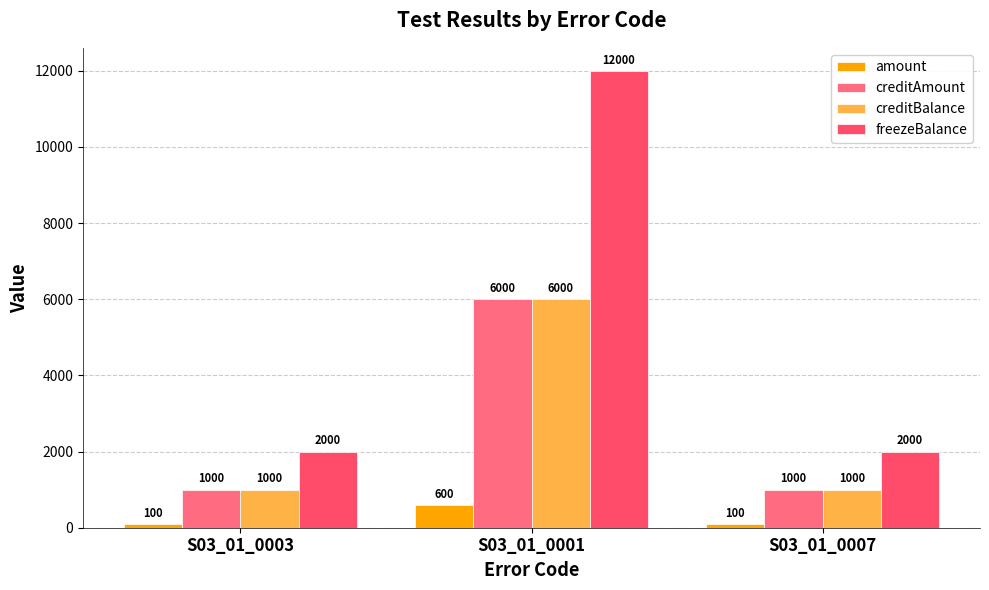

Which series has the largest total across all categories?

freezeBalance